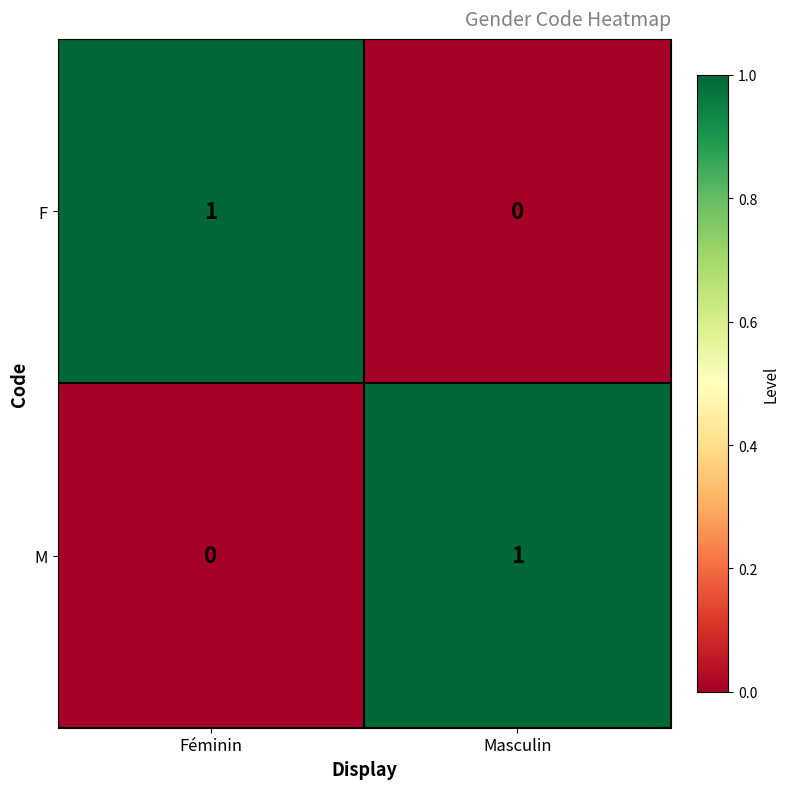

At which label does M reach its peak?

Masculin